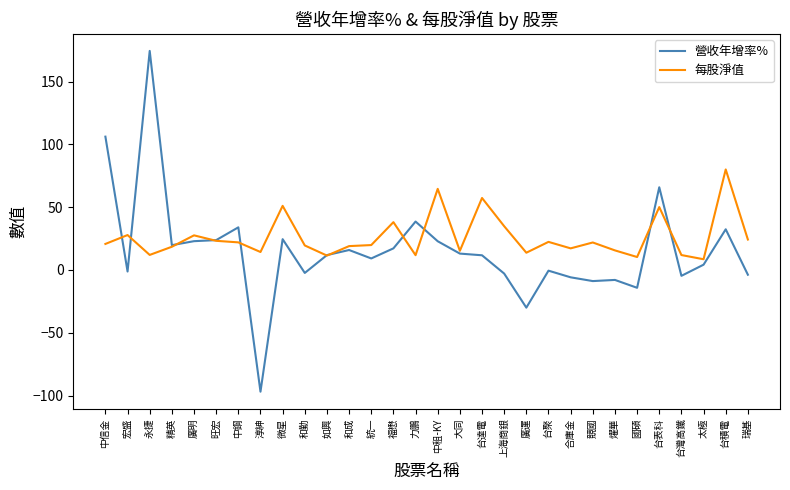

True or false: 營收年增率% has a value of 169.4 at 中信金.

False